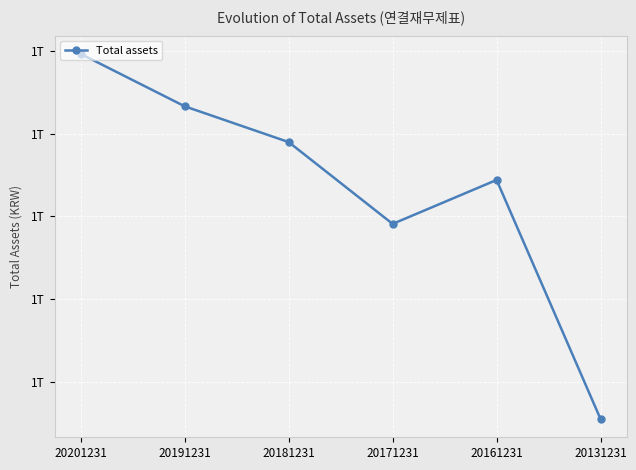

What is the difference between the maximum and second lowest values?

102799701539